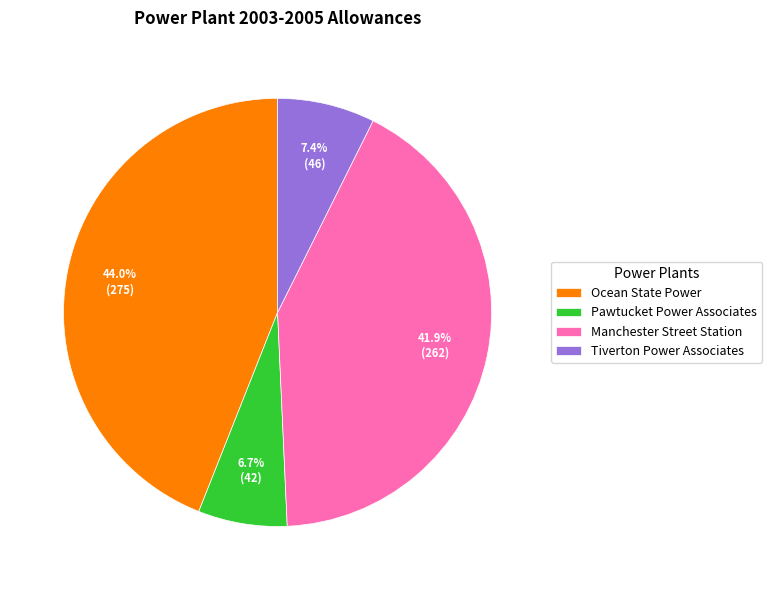

Does any single category account for the majority?

No